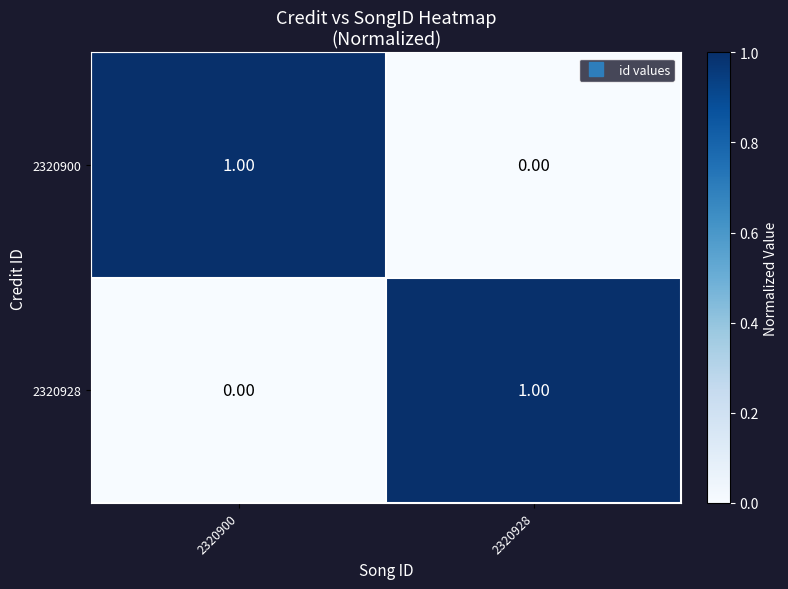

Rank the categories by 2320900 value from lowest to highest.

2320928, 2320900